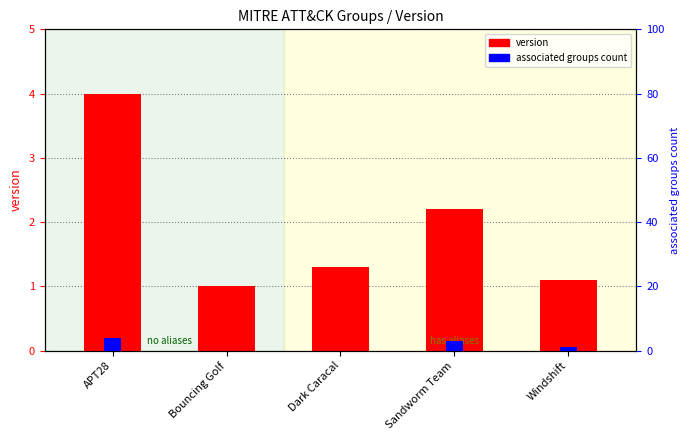

What is the approximate value of version at APT28?

4.0